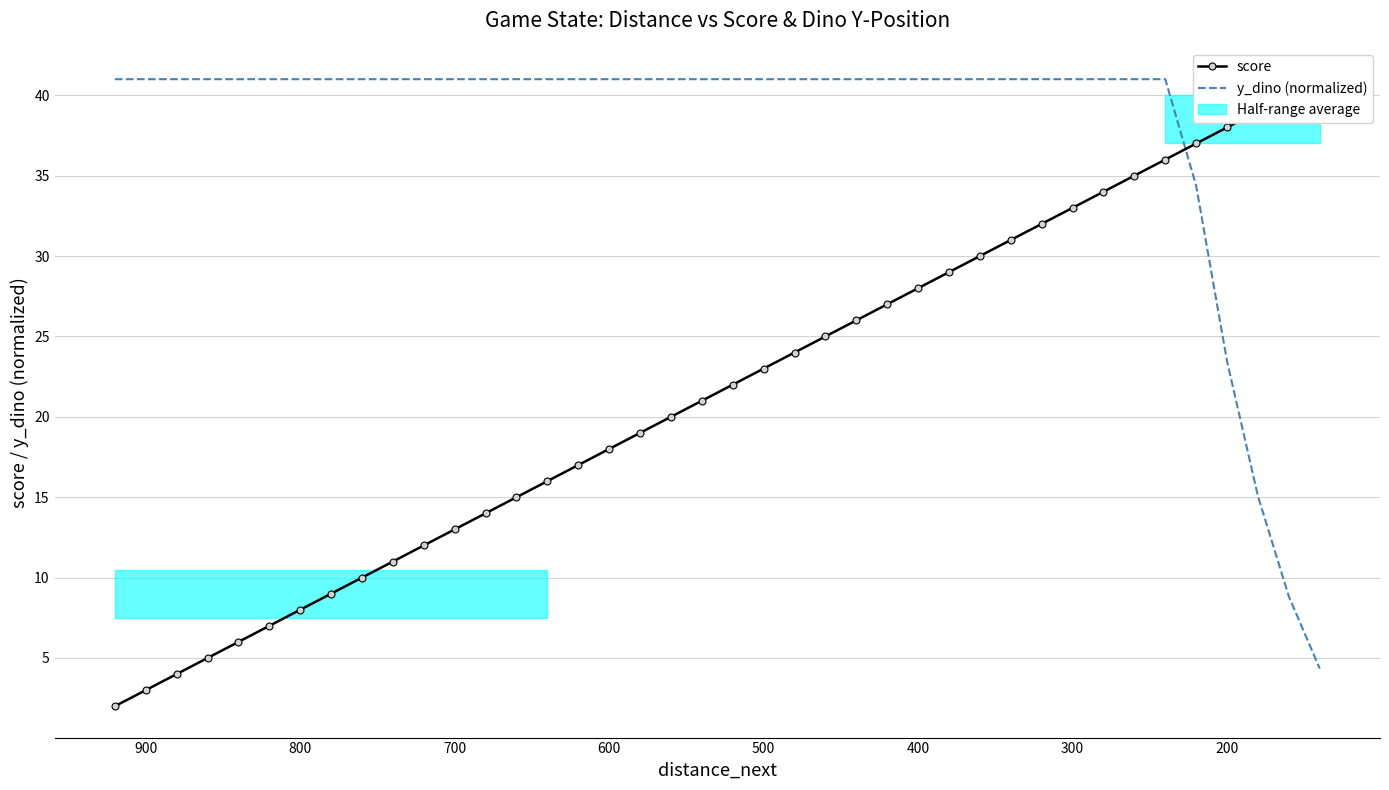

How many intersections are there between score and y_dino (normalized)?

1